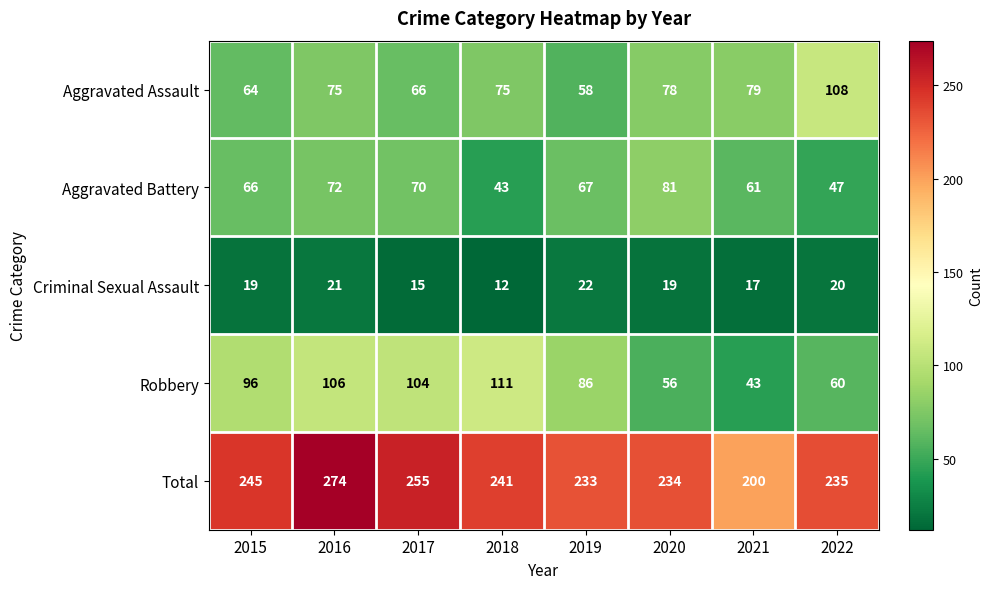

What is the total value across all series at 2016?

548